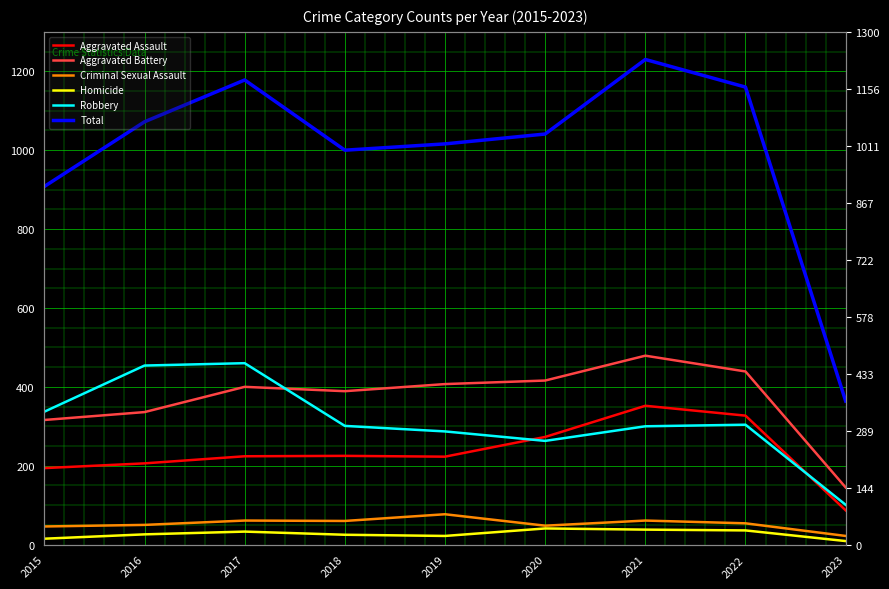

Rank the series at 2015 from highest to lowest value.

Total, Robbery, Aggravated Battery, Aggravated Assault, Criminal Sexual Assault, Homicide